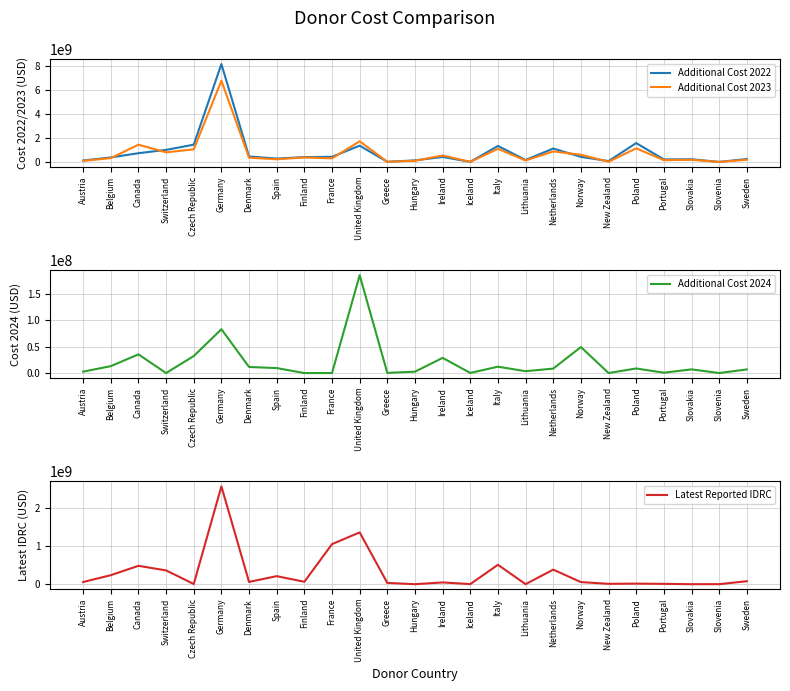

Where is the first local maximum for Latest Reported IDRC?

Canada